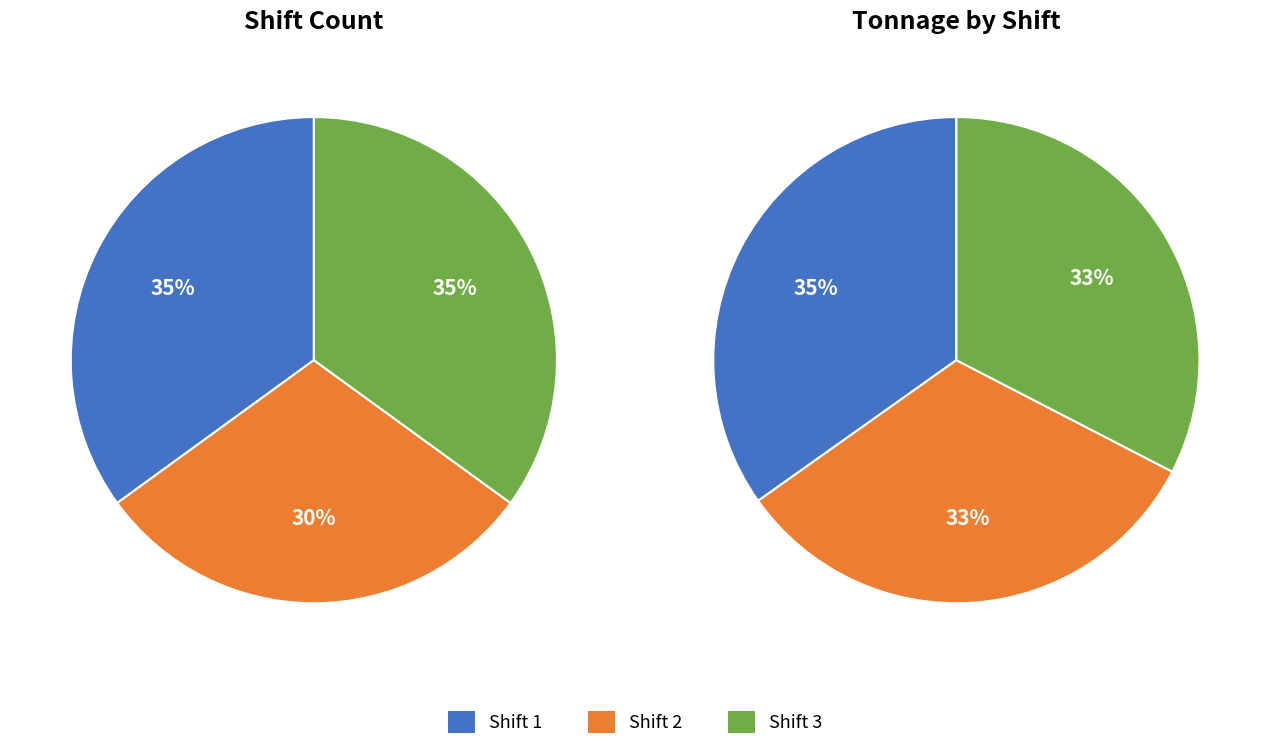

Do Shift 2 and Shift 3 together represent more than half of the pie?

Yes